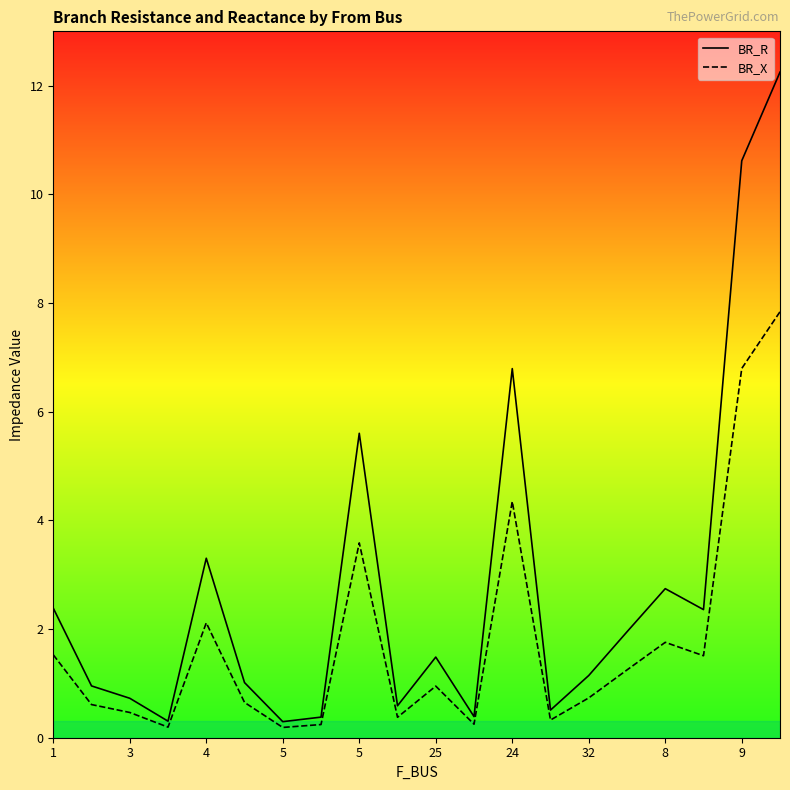

What is the spread (max minus min) of values at 25?

0.5